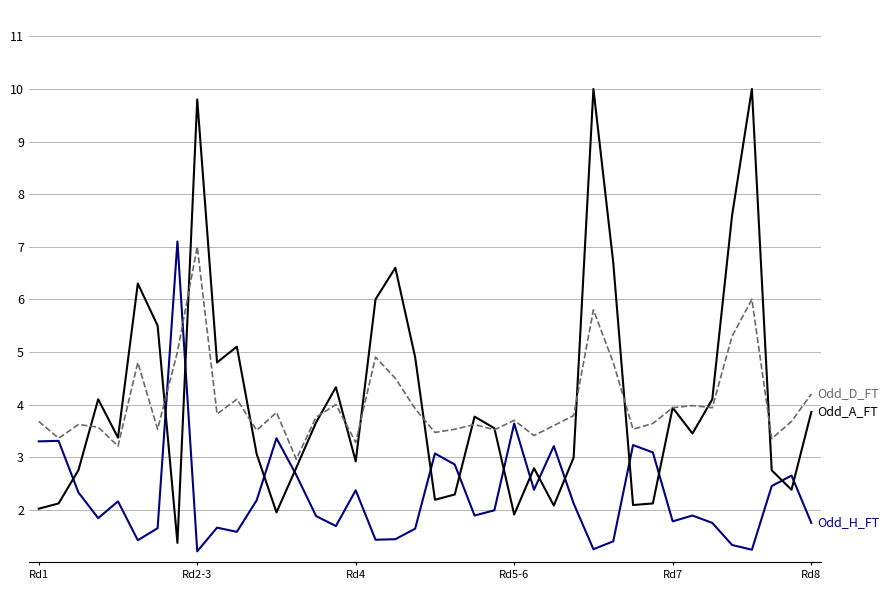

What is the smallest value displayed?

1.2